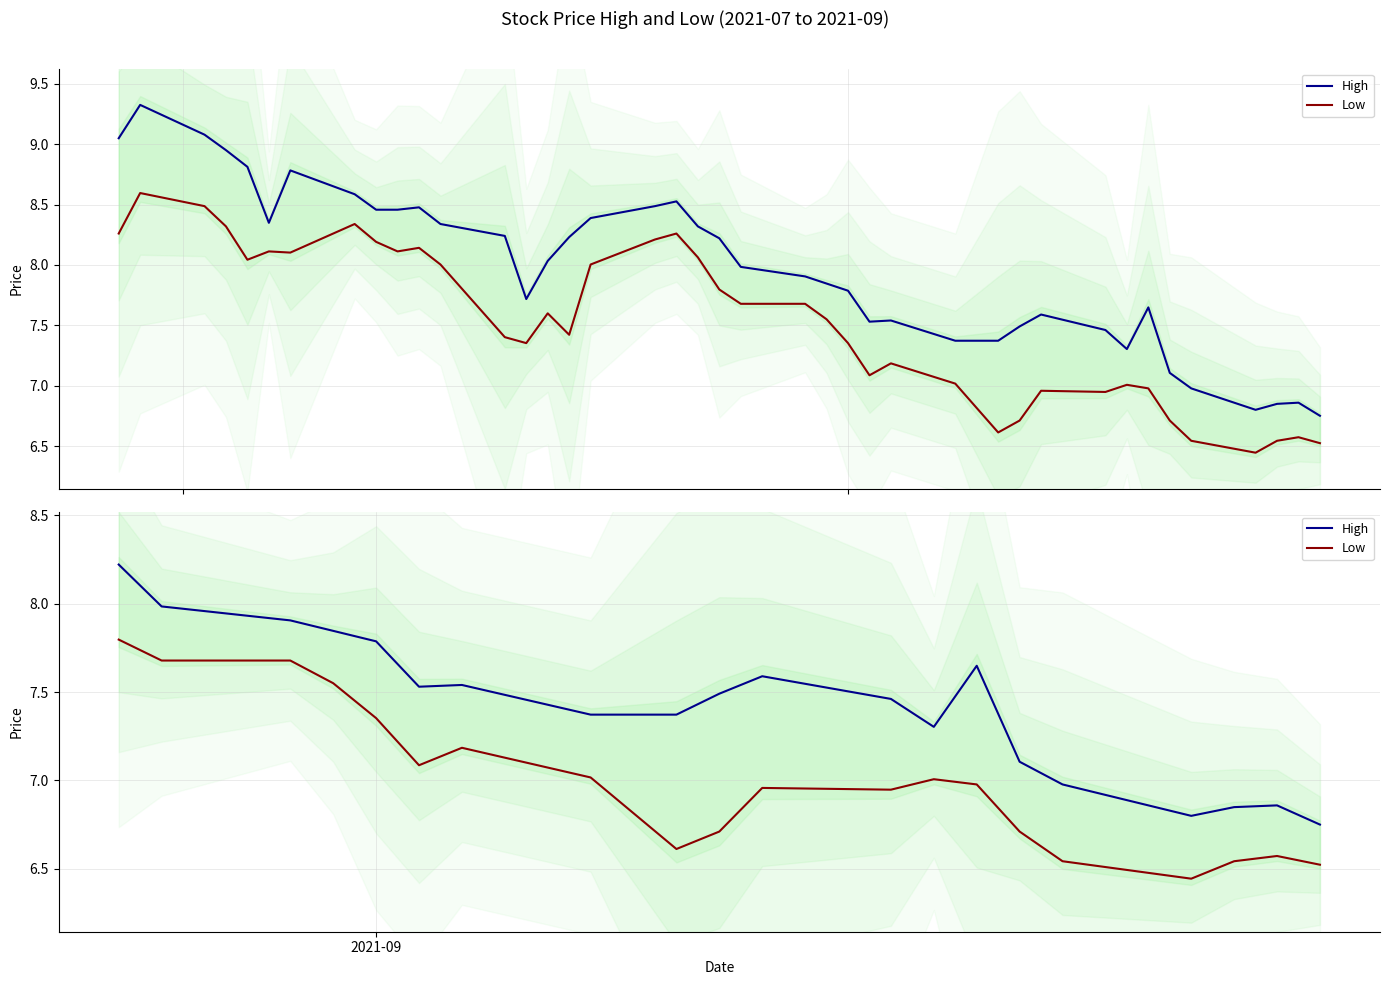

How many interior local valleys does the Low series have?

5